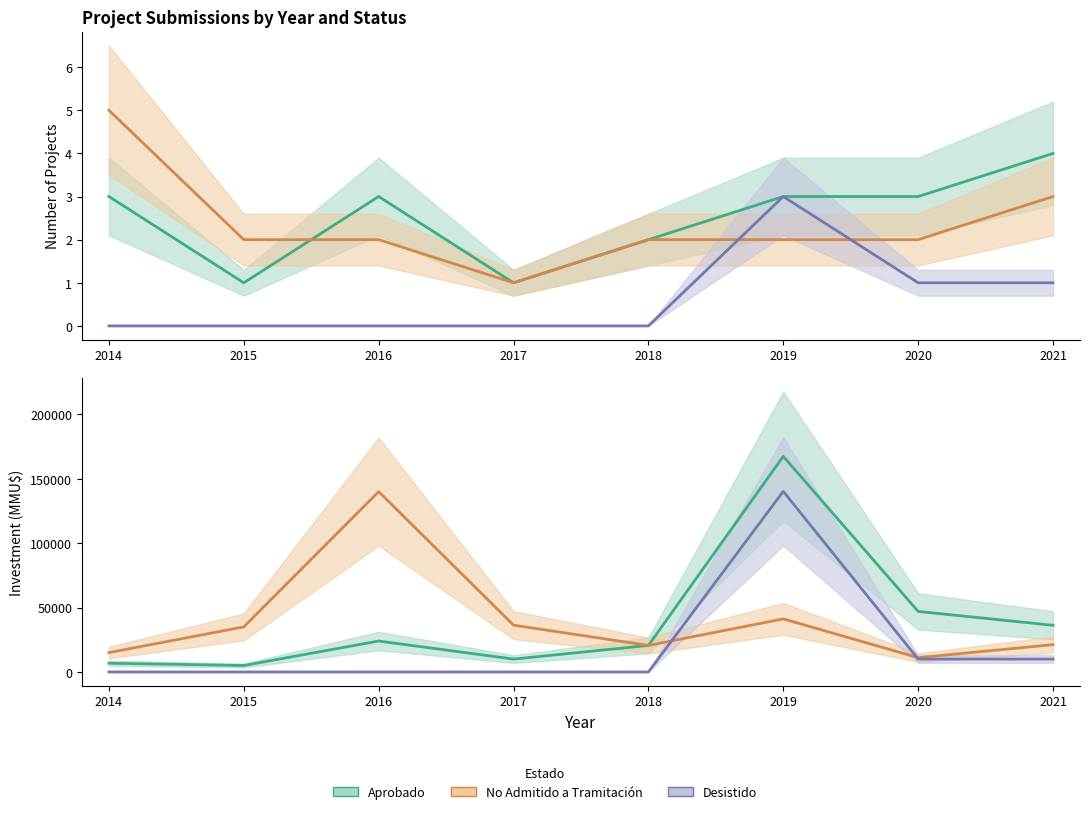

Which category has the highest value across all series?

2014